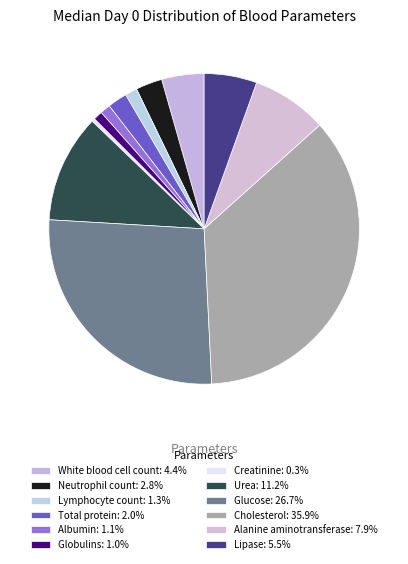

True or false: Cholesterol accounts for 36% of the total.

True